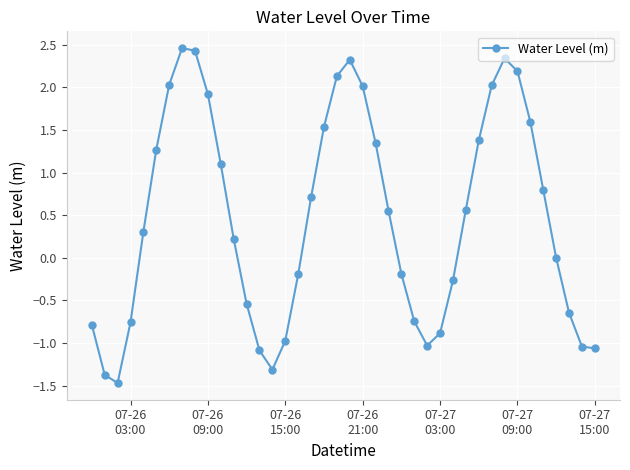

How many points are higher than both their immediate neighbors (excluding endpoints)?

3